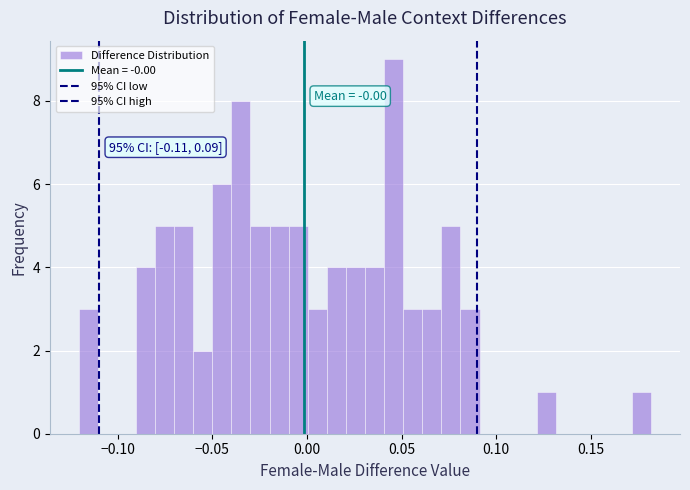

Read against the x-axis, roughly where is the centre of the tallest bar?

0.045